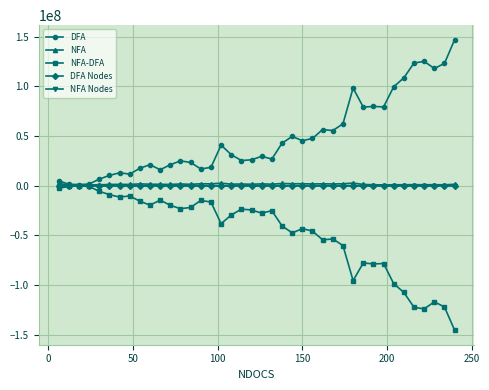

What is the value of the NFA-DFA point at the 39th from the left?

-122202609